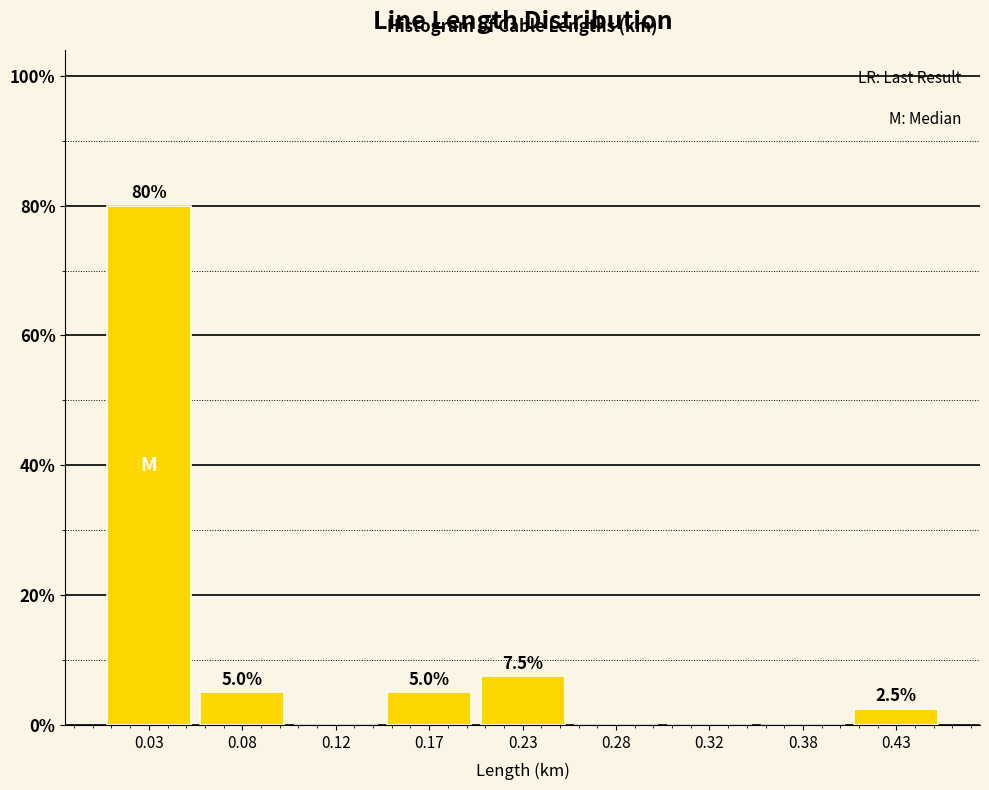

Reading left to right, list all the values displayed in this chart.

0.03=80.0	0.08=5.0	0.12=0.0	0.17=5.0	0.23=7.5	0.28=0.0	0.32=0.0	0.38=0.0	0.43=2.5